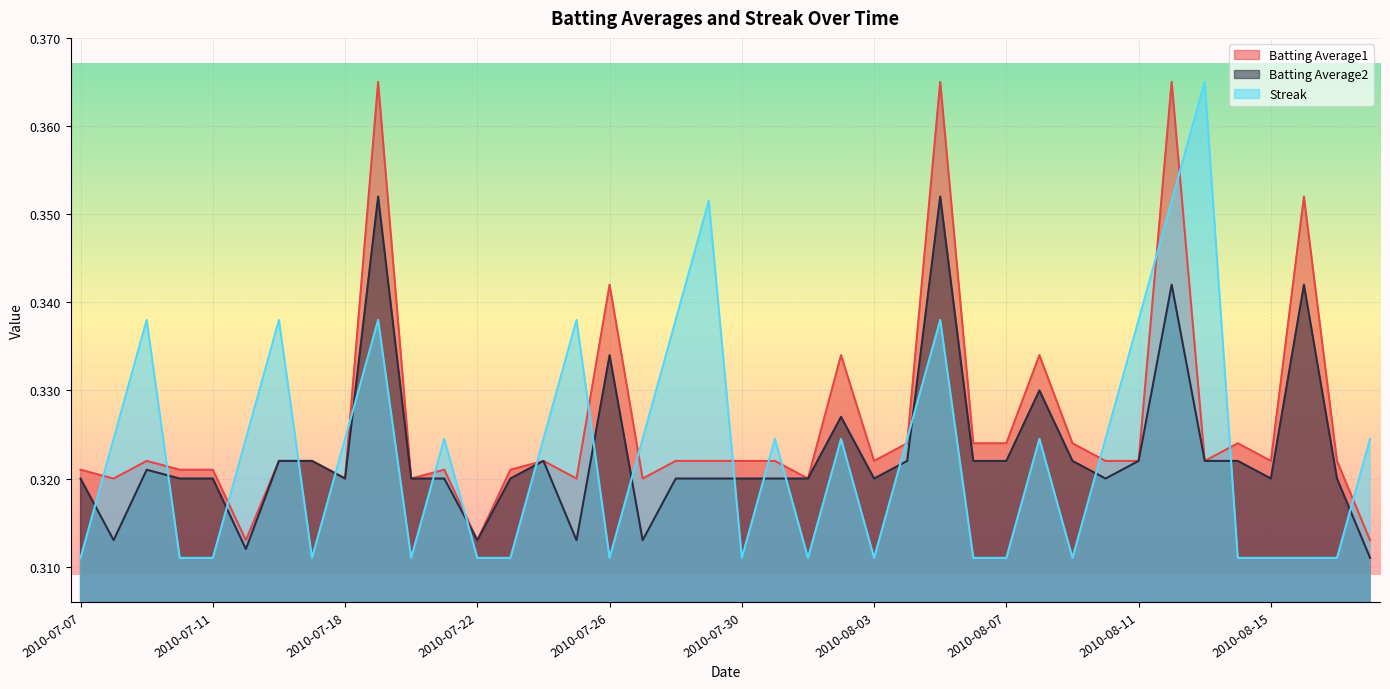

What is the greatest value displayed?

0.4